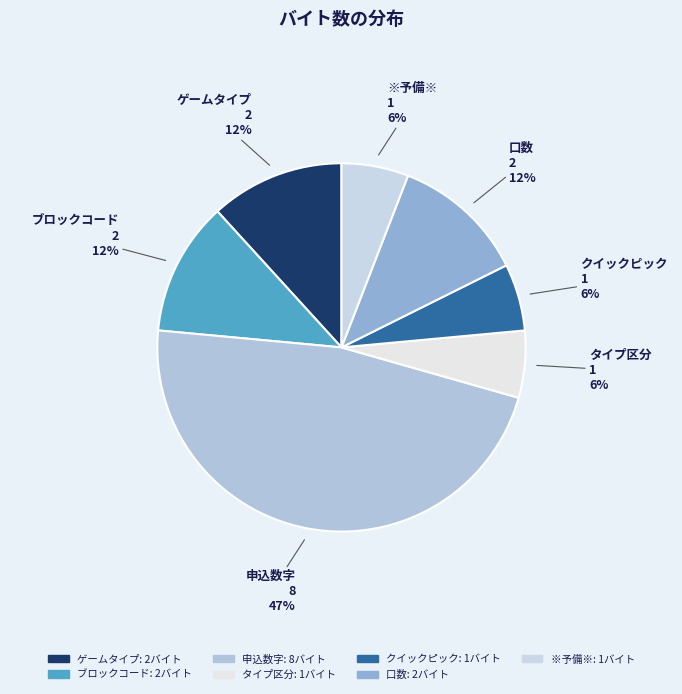

To the nearest percent, what is the combined percentage of ※予備※ and ゲームタイプ?

18%